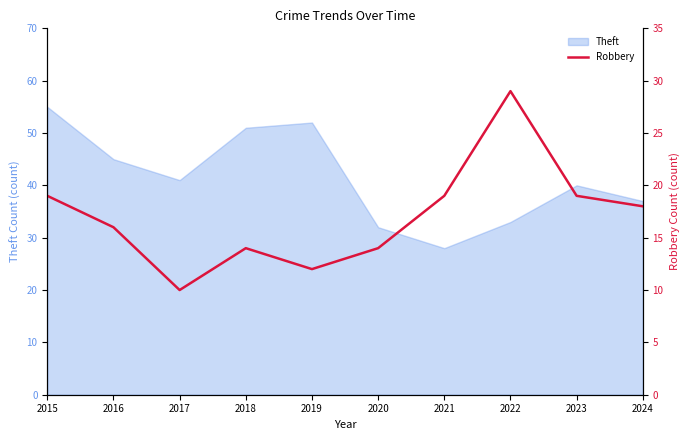

Rank the categories by value from highest to lowest.

2022, 2015, 2021, 2023, 2024, 2016, 2018, 2020, 2019, 2017